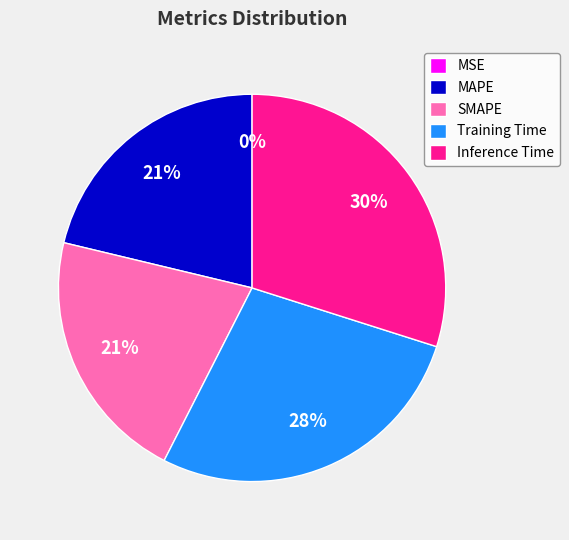

What is the smallest slice in the pie chart?

MSE